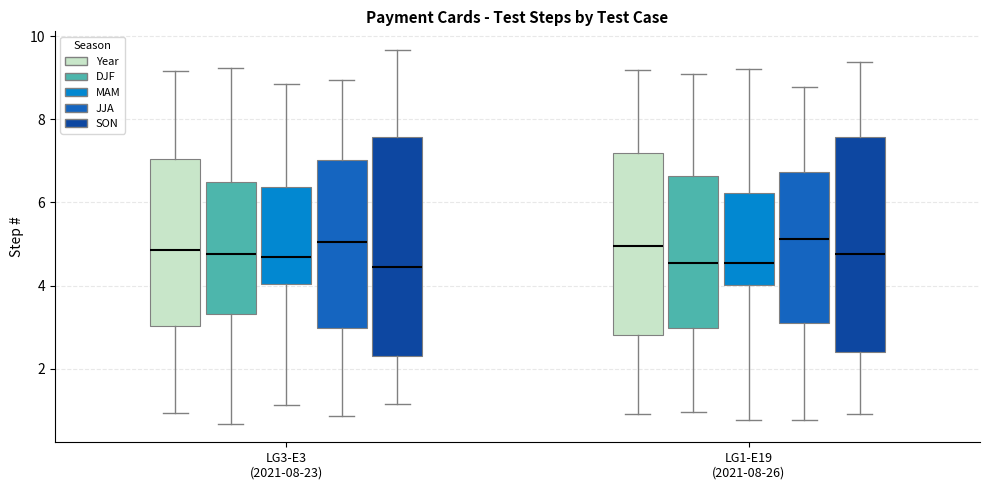

Reading left to right, transcribe this box plot: for each box, give where its median line is, the range the box spans, and where its two whiskers end, as read against the y-axis. The values are not printed on the chart, so give them approximately, as read against the axis.

LG3-E3 (2021-08-23) (Year): median 4.8, box 3.0 to 7.0, whiskers 1.0 to 9.2
LG3-E3 (2021-08-23) (DJF): median 4.8, box 3.4 to 6.6, whiskers 0.6 to 9.2
LG3-E3 (2021-08-23) (MAM): median 4.6, box 4.0 to 6.4, whiskers 1.2 to 8.8
LG3-E3 (2021-08-23) (JJA): median 5.0, box 3.0 to 7.0, whiskers 0.8 to 9.0
LG3-E3 (2021-08-23) (SON): median 4.4, box 2.2 to 7.6, whiskers 1.2 to 9.6
LG1-E19 (2021-08-26) (Year): median 5.0, box 2.8 to 7.2, whiskers 1.0 to 9.2
LG1-E19 (2021-08-26) (DJF): median 4.6, box 3.0 to 6.6, whiskers 1.0 to 9.0
LG1-E19 (2021-08-26) (MAM): median 4.6, box 4.0 to 6.2, whiskers 0.8 to 9.2
LG1-E19 (2021-08-26) (JJA): median 5.2, box 3.0 to 6.8, whiskers 0.8 to 8.8
LG1-E19 (2021-08-26) (SON): median 4.8, box 2.4 to 7.6, whiskers 1.0 to 9.4